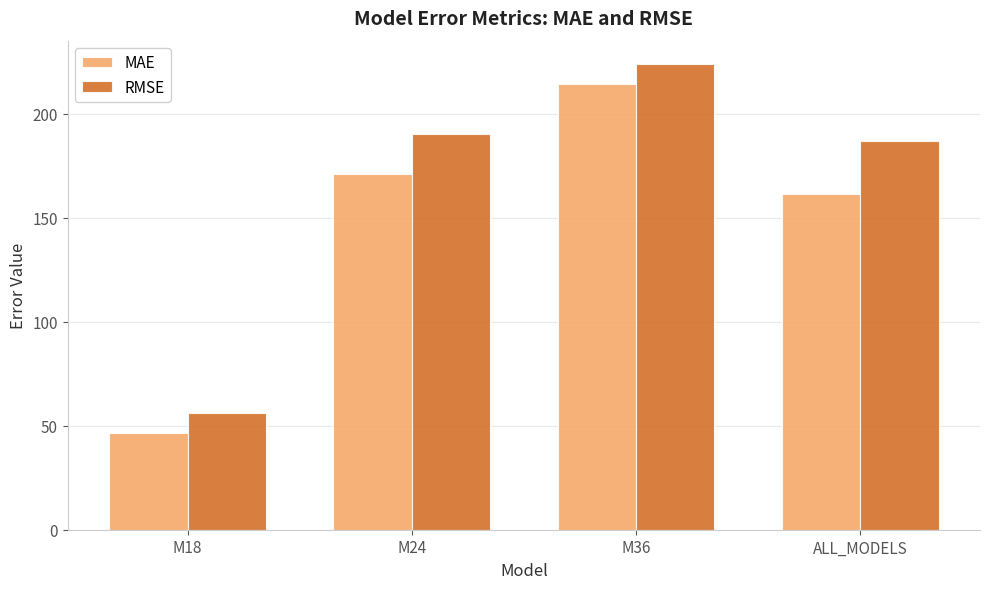

What is the greatest value displayed?

223.9